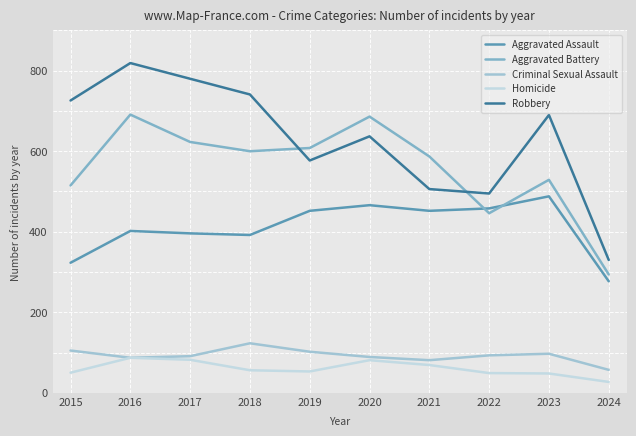

Reading right to left, list all the values displayed in this chart.

Aggravated Assault: 277	488	458	452	466	452	392	396	402	323
Aggravated Battery: 294	529	446	587	686	608	600	623	691	515
Criminal Sexual Assault: 57	97	93	81	89	102	123	91	87	105
Homicide: 27	48	49	69	81	53	56	82	87	50
Robbery: 330	690	495	506	637	577	741	780	819	726